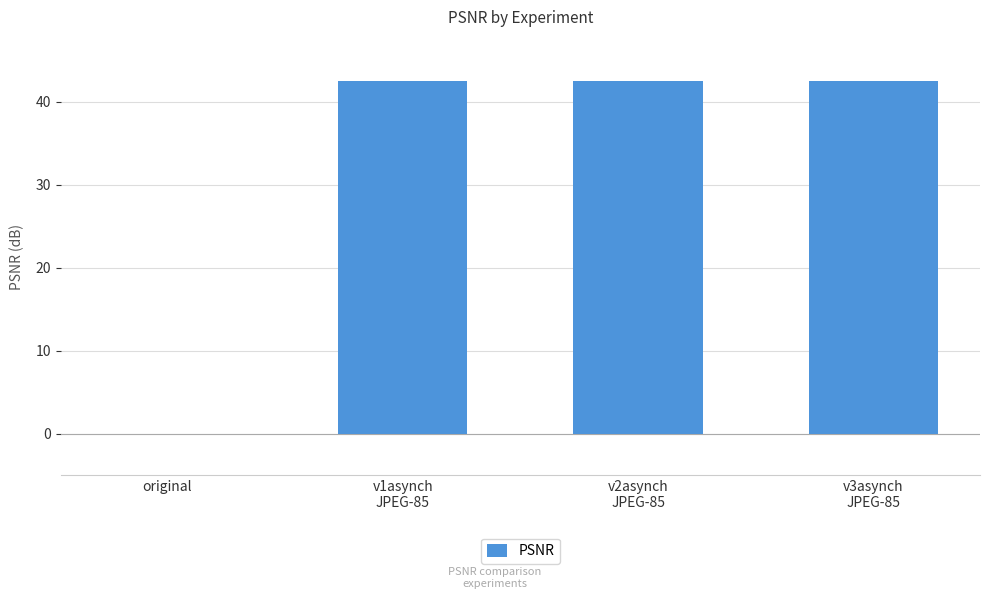

What is the maximum value shown in the chart?

42.5